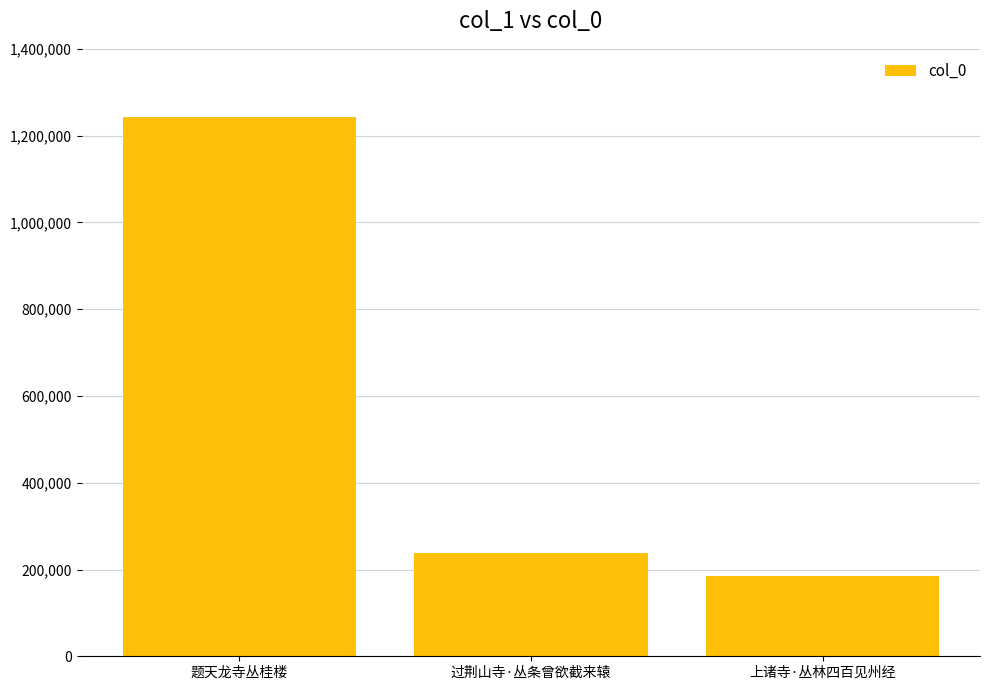

Which has a higher value, 题天龙寺丛桂楼 or 过荆山寺·丛条曾欲截来辕?

题天龙寺丛桂楼